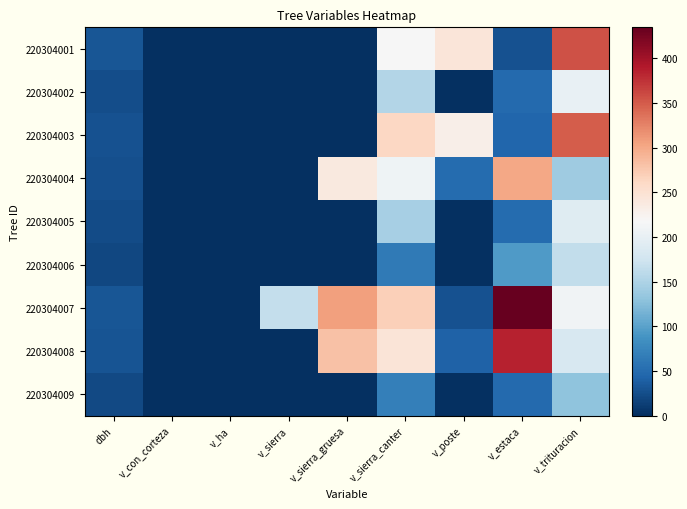

Which series has the largest range (max minus min)?

220304007